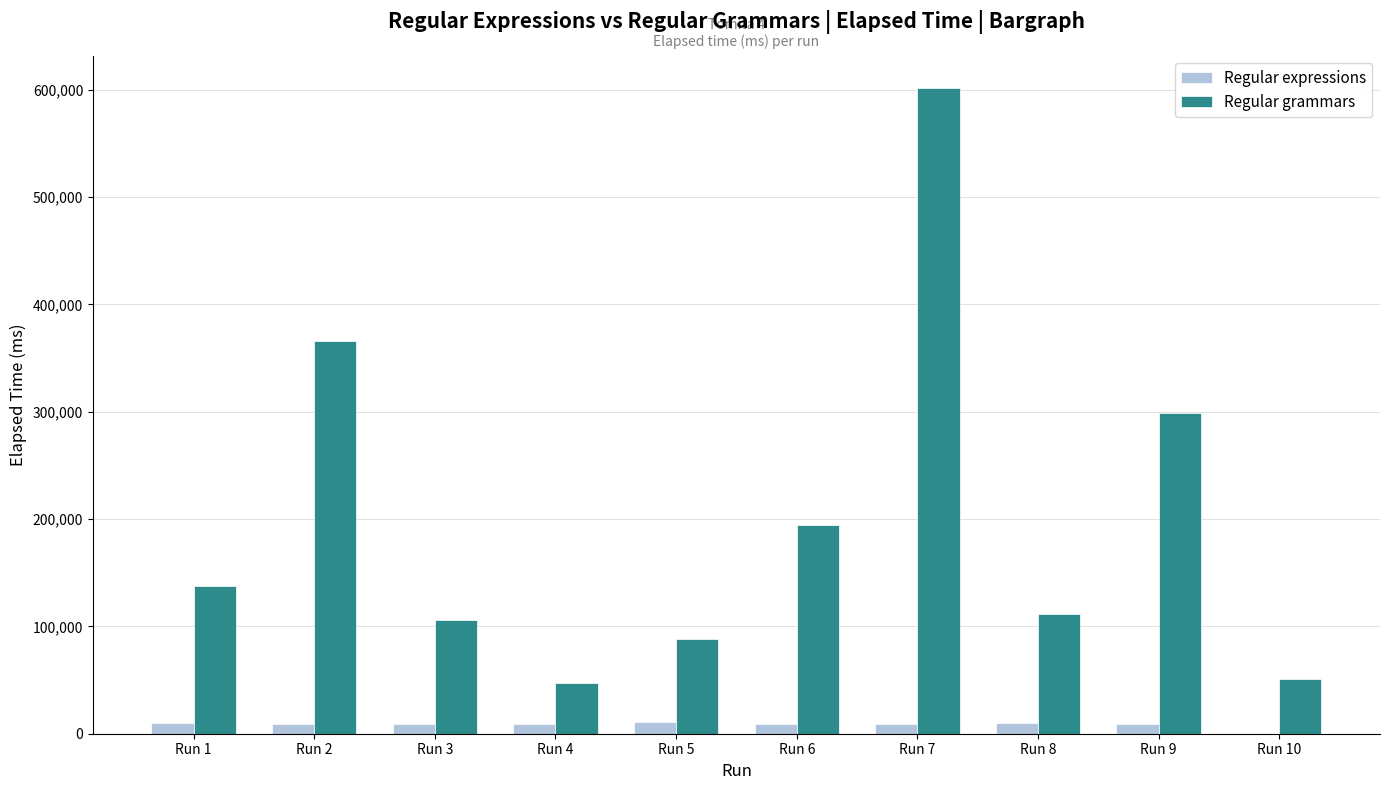

Which label corresponds to the largest value in the chart?

Run 7